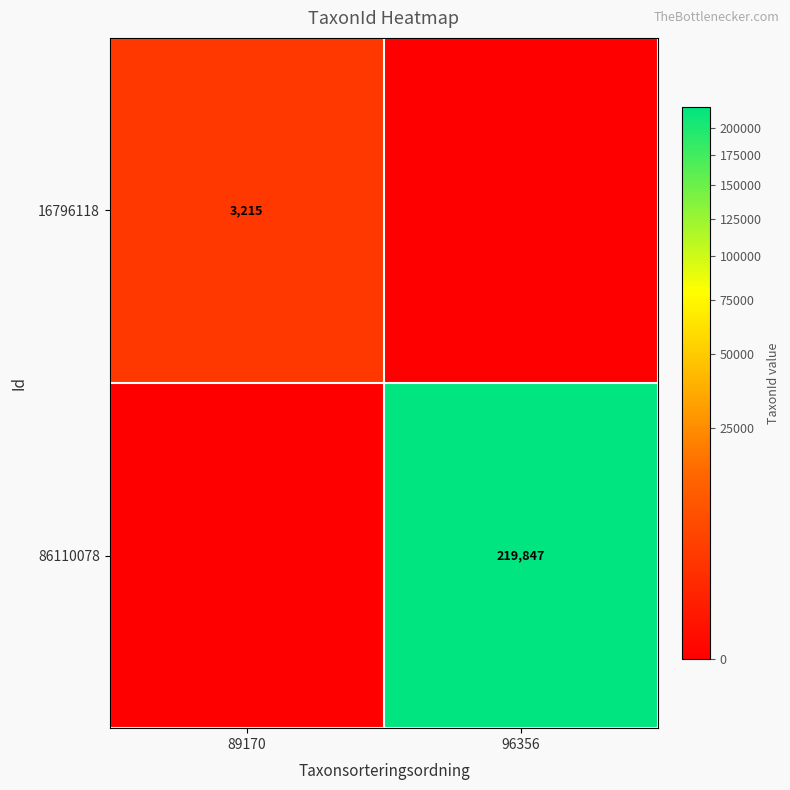

True or false: 86110078 has a value of 117716 at 96356.

False